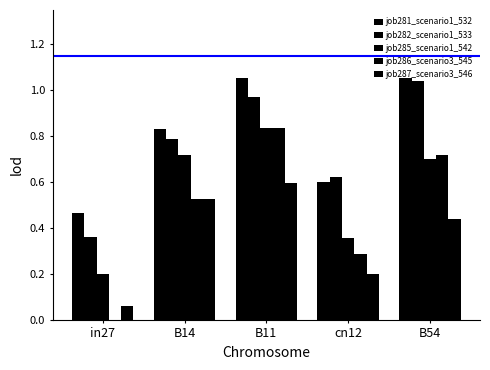

Reading left to right, list all the values displayed in this chart.

job281_scenario1_532: in27=0.5	B14=0.8	B11=1.1	cn12=0.6	B54=1.1
job282_scenario1_533: in27=0.4	B14=0.8	B11=1.0	cn12=0.6	B54=1.0
job285_scenario1_542: in27=0.2	B14=0.7	B11=0.8	cn12=0.4	B54=0.7
job286_scenario3_545: in27=0.0	B14=0.5	B11=0.8	cn12=0.3	B54=0.7
job287_scenario3_546: in27=0.1	B14=0.5	B11=0.6	cn12=0.2	B54=0.4